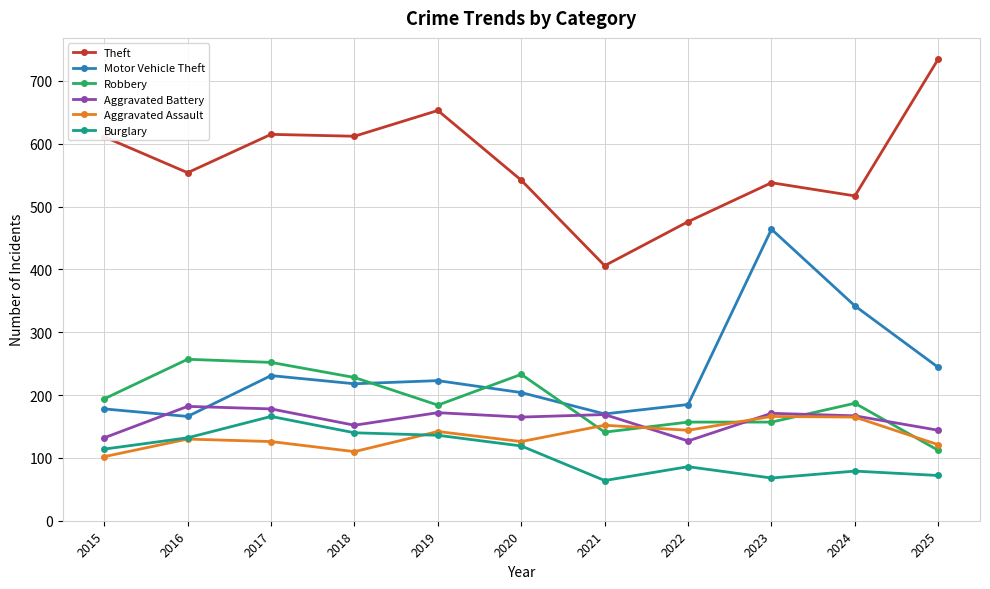

Where does the Motor Vehicle Theft series first go above 218?

2017